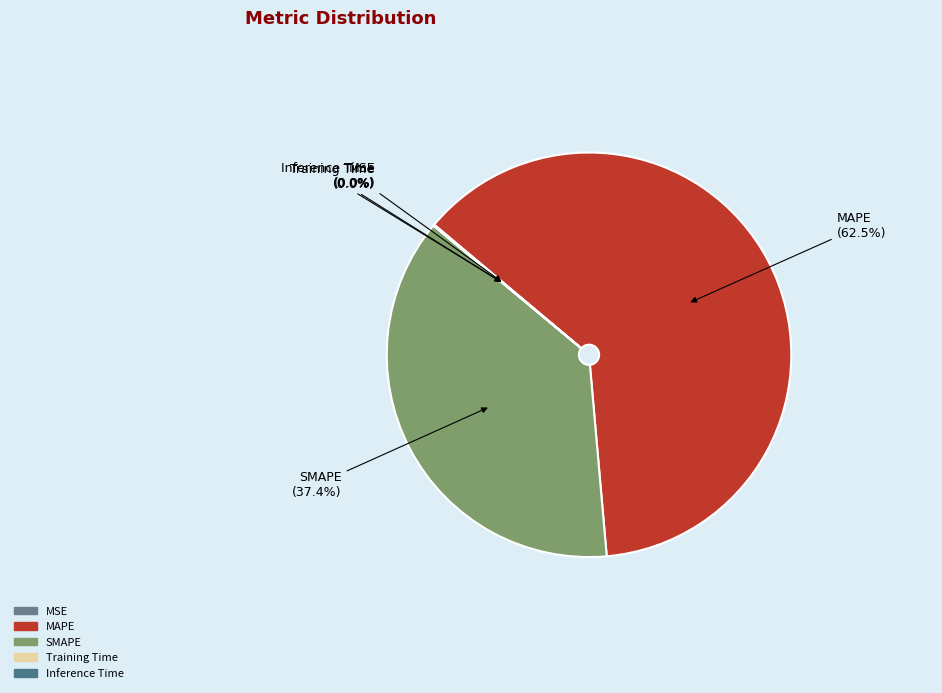

Do SMAPE and MAPE together represent more than half of the pie?

Yes